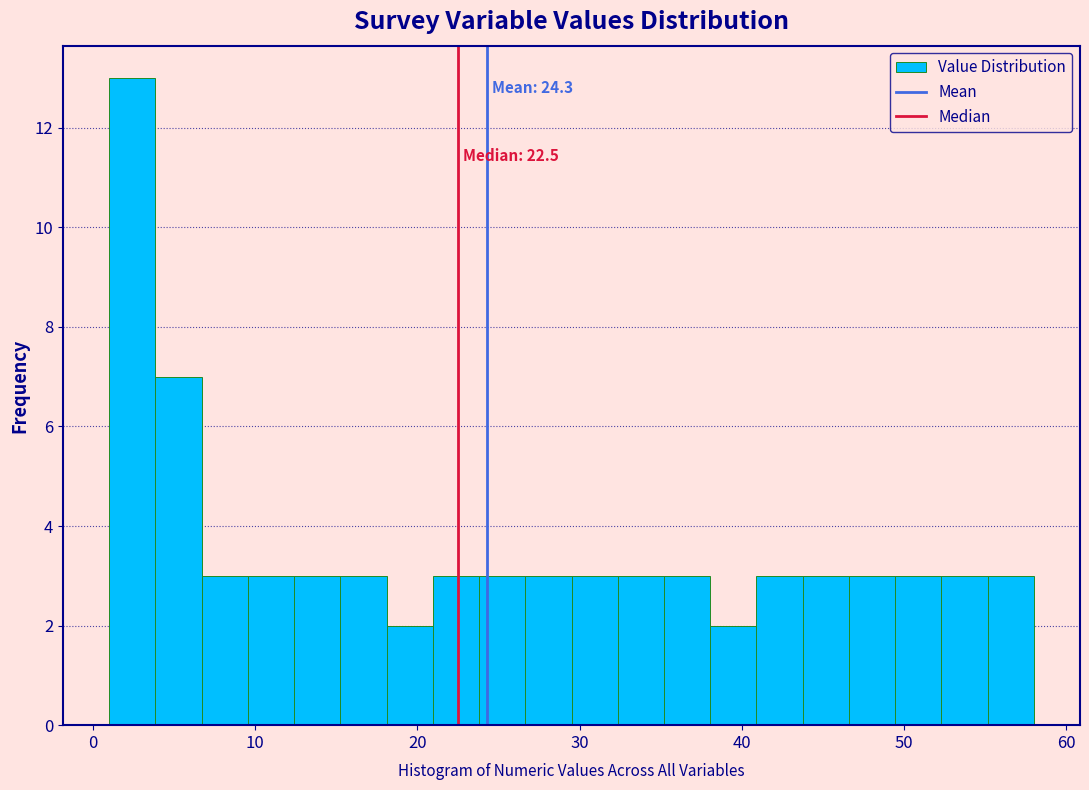

Read against the x-axis, roughly where is the centre of the tallest bar?

2